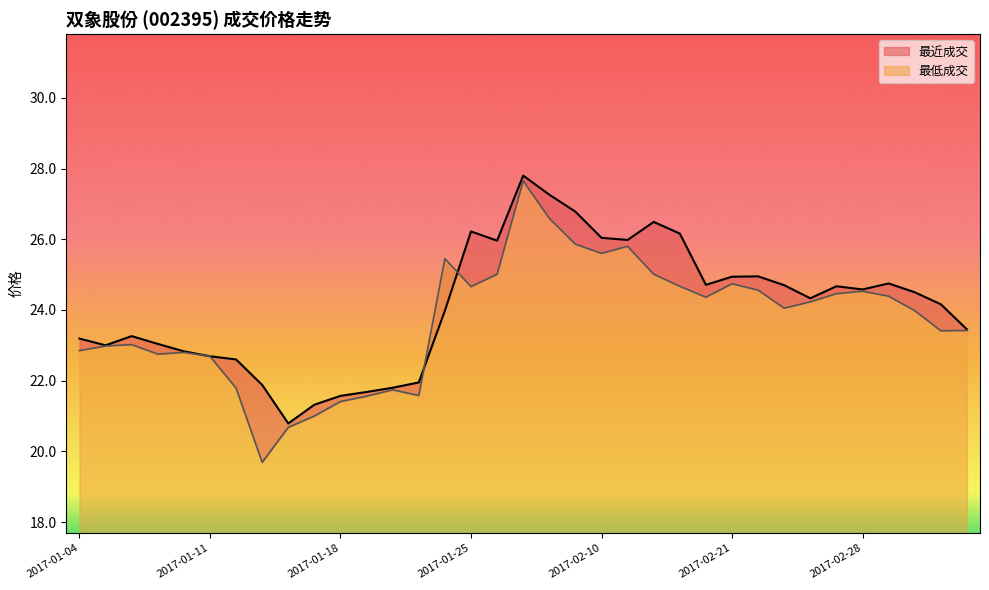

At how many categories does at least one series exceed 24?

20